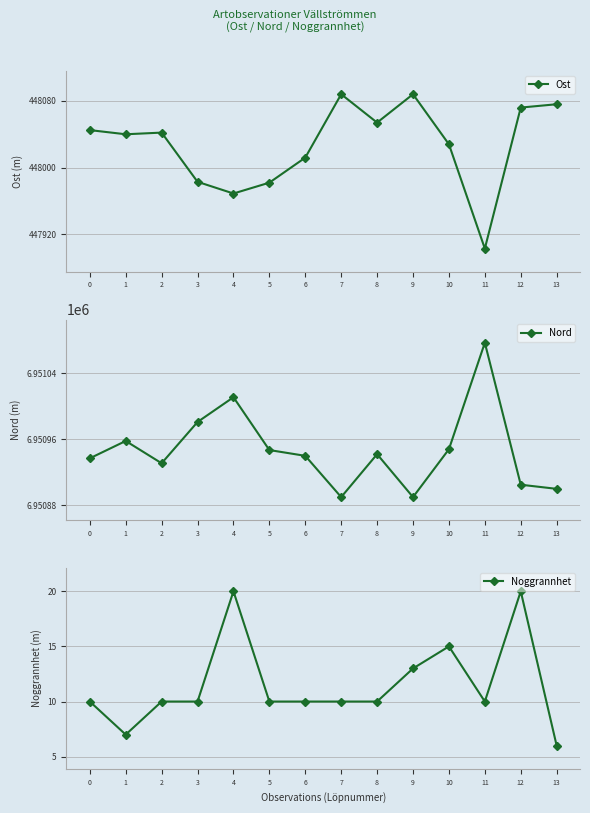

How many values in the Nord series exceed 6950942?

6